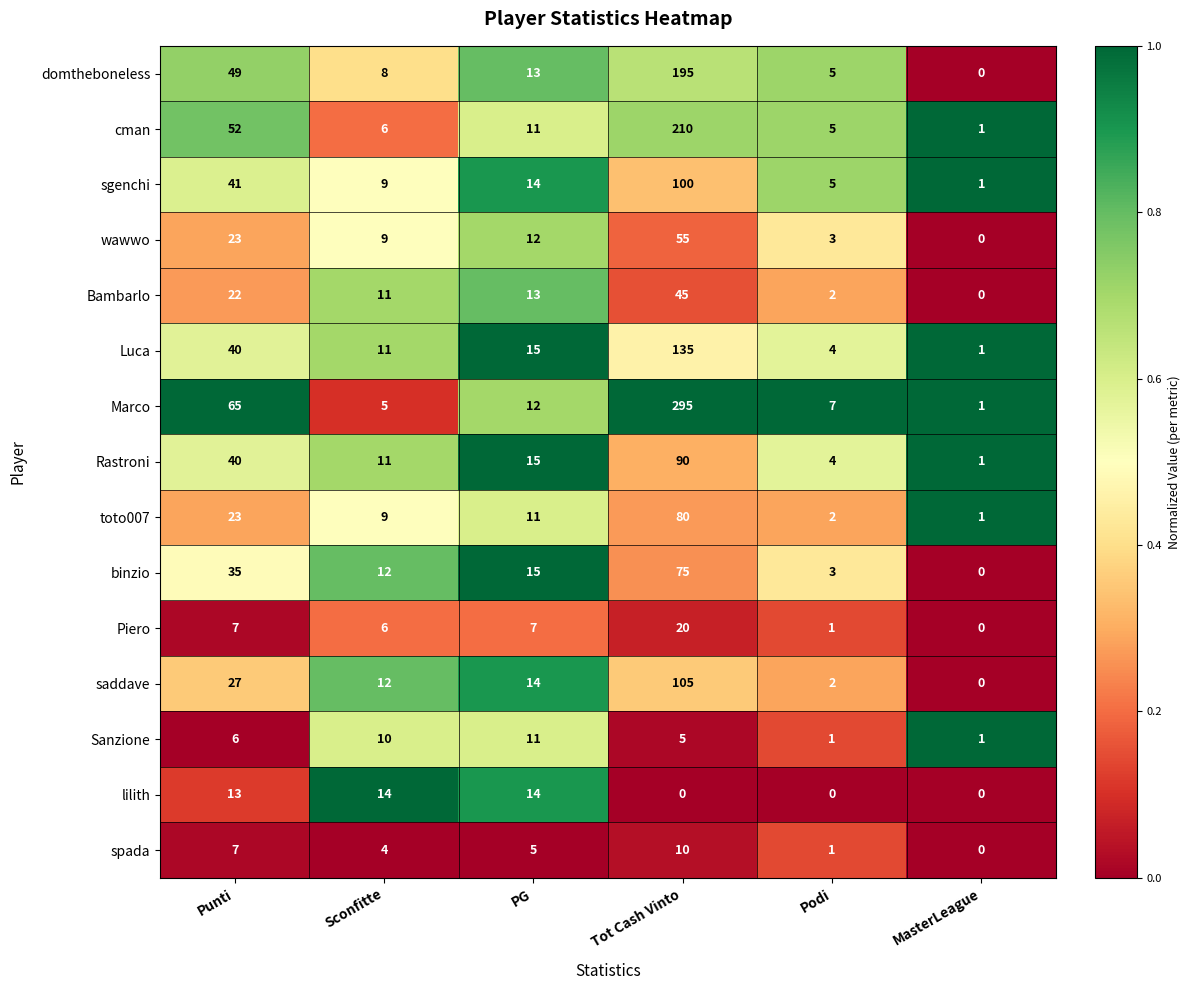

At how many categories does at least one series exceed 0?

6